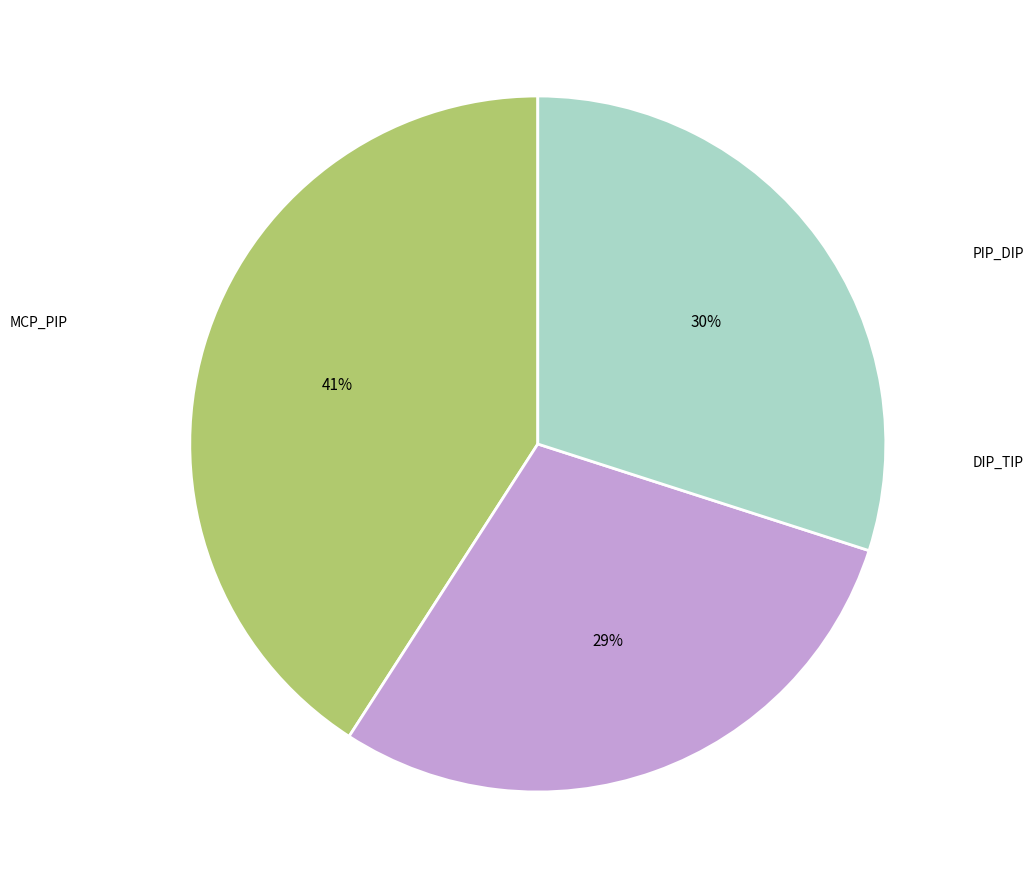

Does any single category account for the majority?

No